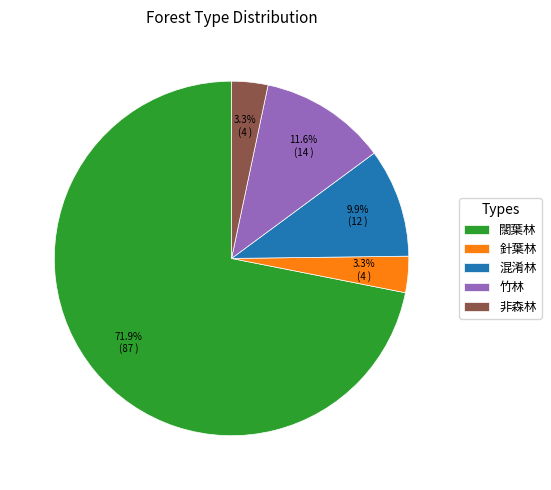

What is the total percentage of 非森林 and 闊葉林?

75.2%